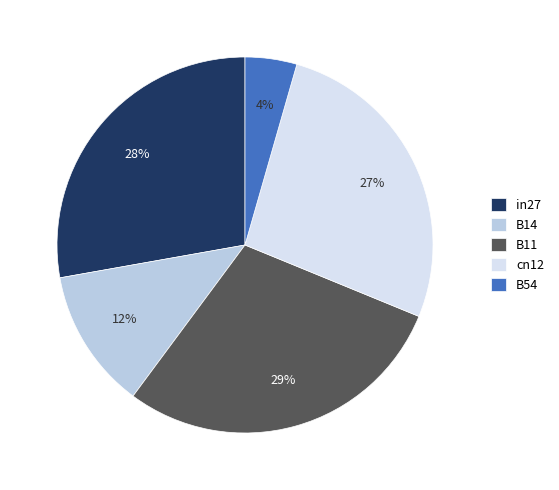

To the nearest percent, what is the average slice percentage?

20%